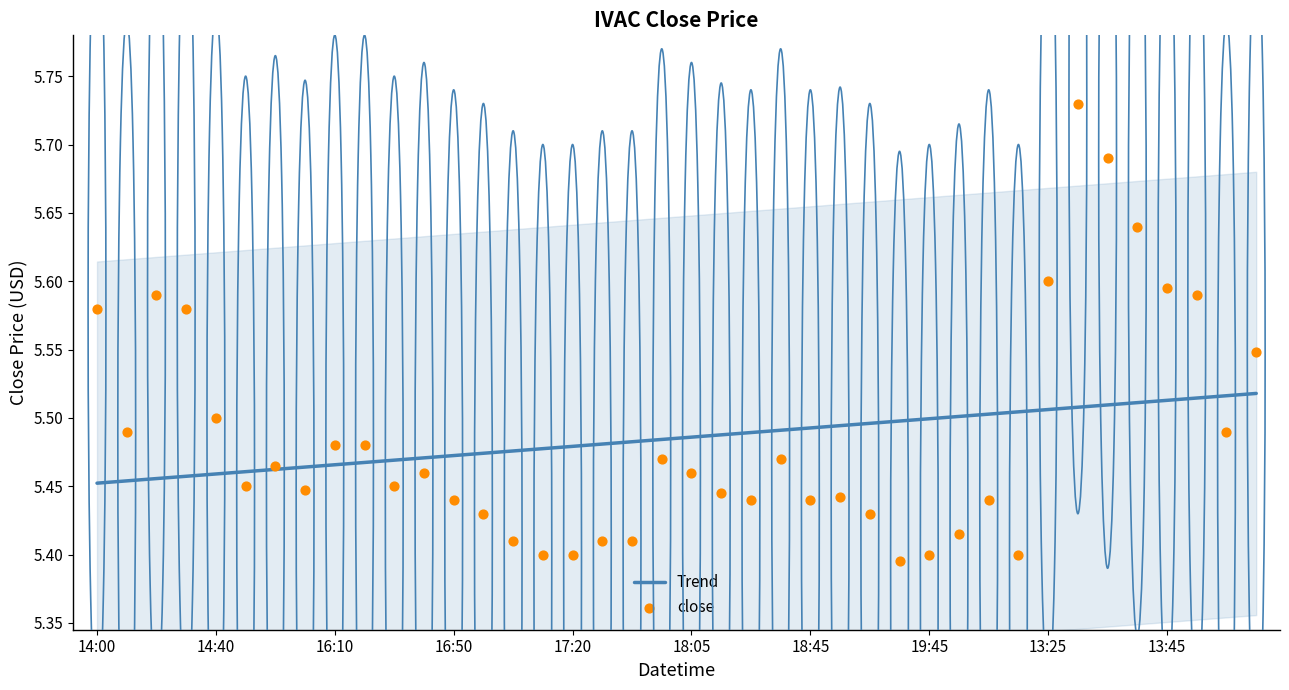

Which series reaches the minimum Y coordinate?

close